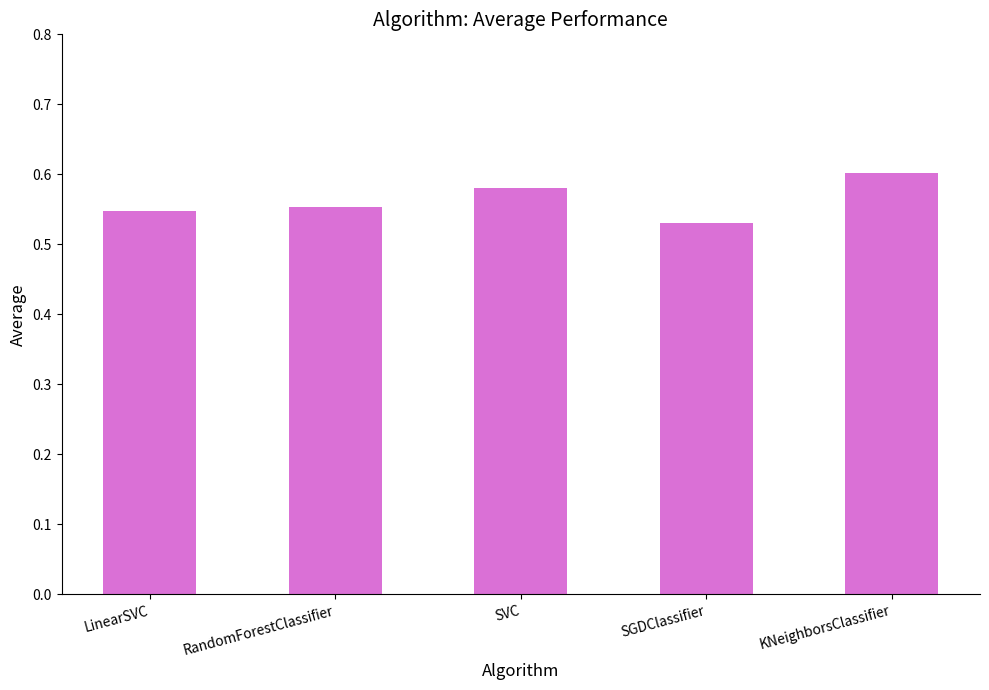

Which label corresponds to the smallest value in the chart?

SGDClassifier